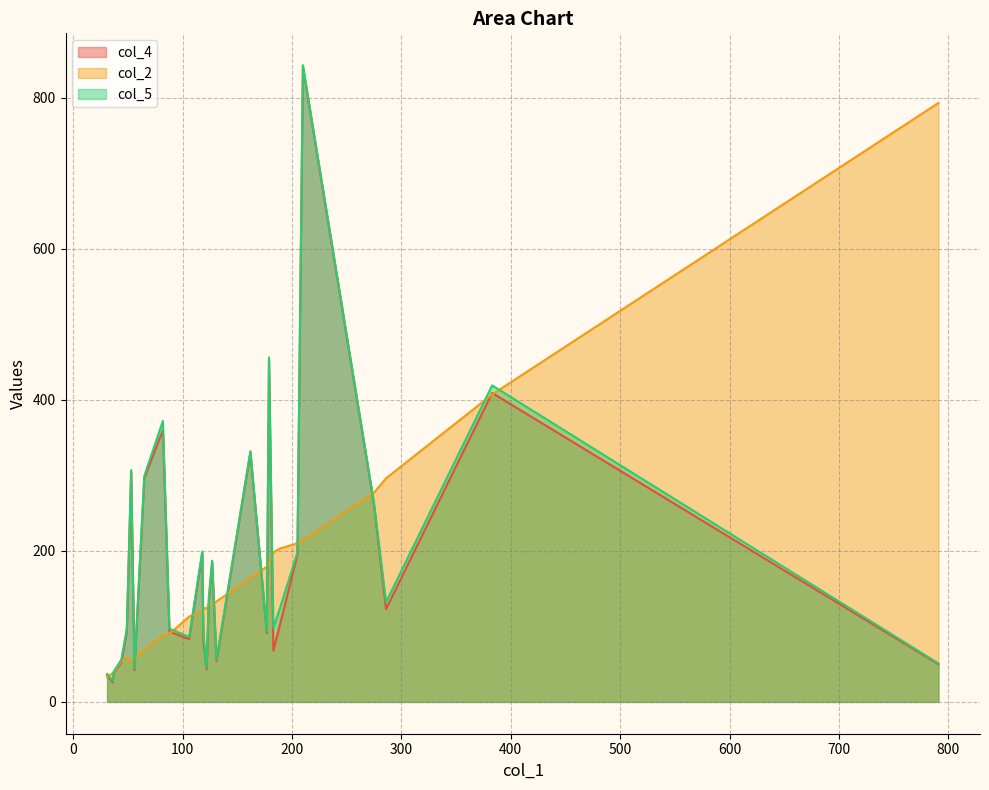

How many intersections are there between col_4 and col_2?

14